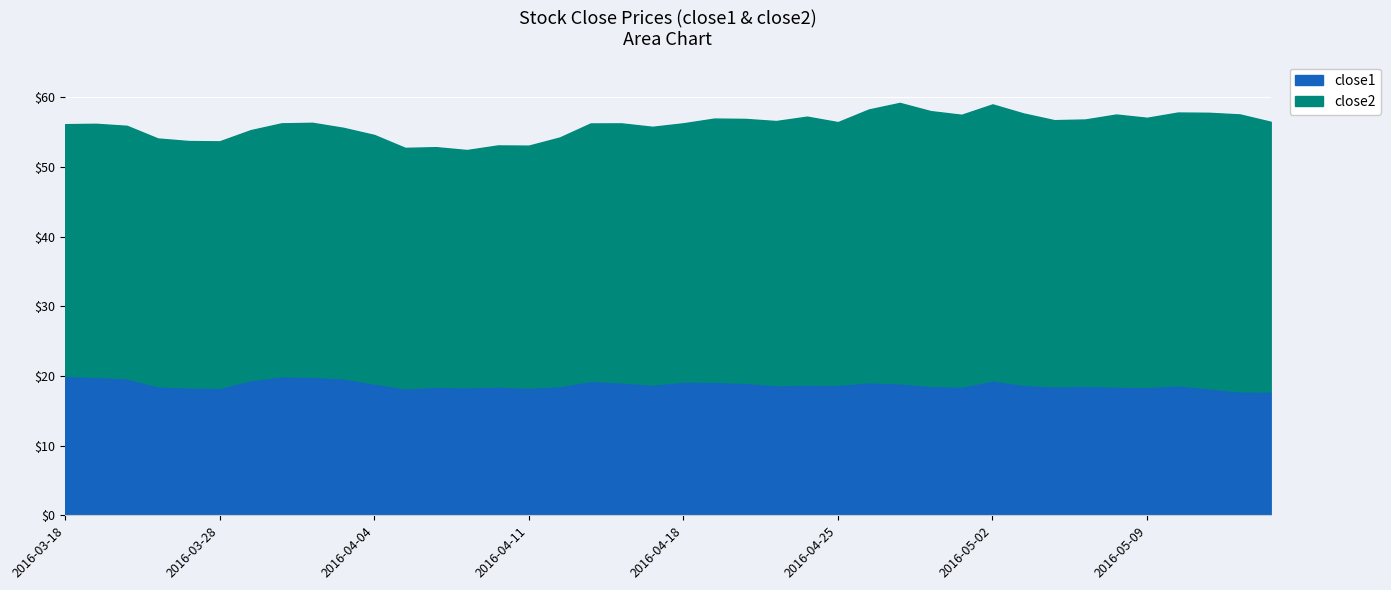

Rank the categories by close2 value from lowest to highest.

2016-04-07, 2016-04-06, 2016-04-05, 2016-04-08, 2016-04-11, 2016-03-24, 2016-03-28, 2016-03-23, 2016-04-12, 2016-04-04, 2016-03-29, 2016-04-01, 2016-03-18, 2016-03-22, 2016-03-21, 2016-03-30, 2016-03-31, 2016-04-13, 2016-04-15, 2016-04-18, 2016-04-14, 2016-04-25, 2016-04-19, 2016-04-20, 2016-04-21, 2016-05-04, 2016-05-05, 2016-04-22, 2016-05-09, 2016-05-13, 2016-05-03, 2016-04-29, 2016-05-06, 2016-04-26, 2016-05-10, 2016-04-28, 2016-05-11, 2016-05-02, 2016-05-12, 2016-04-27